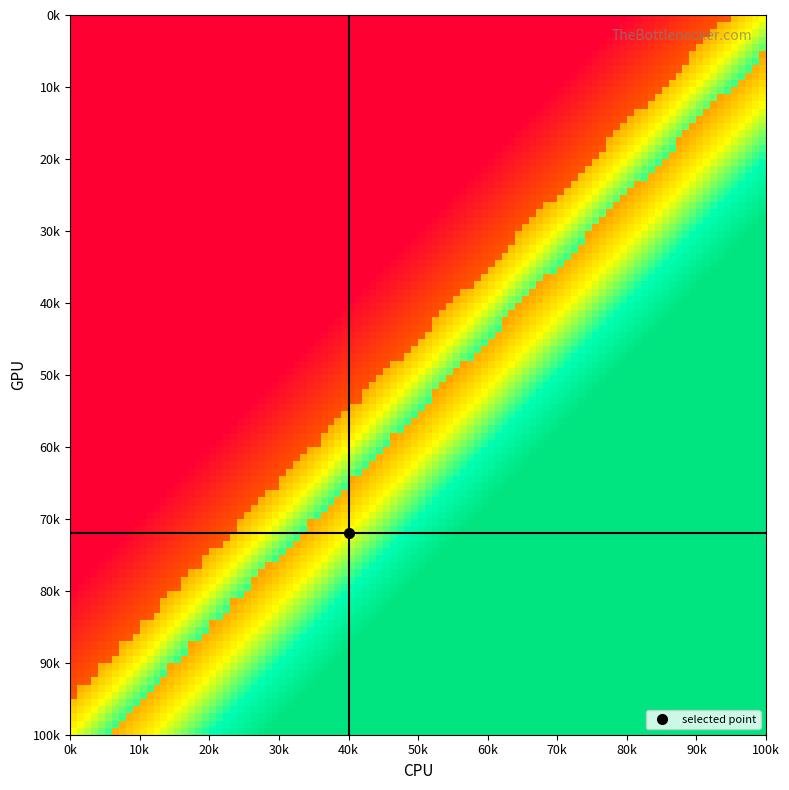

How many categories are shown in the chart?

11